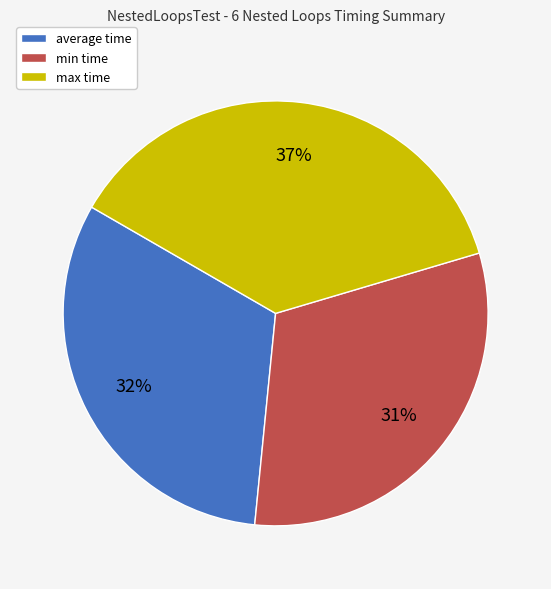

Combined, do average time and min time account for over 50%?

Yes